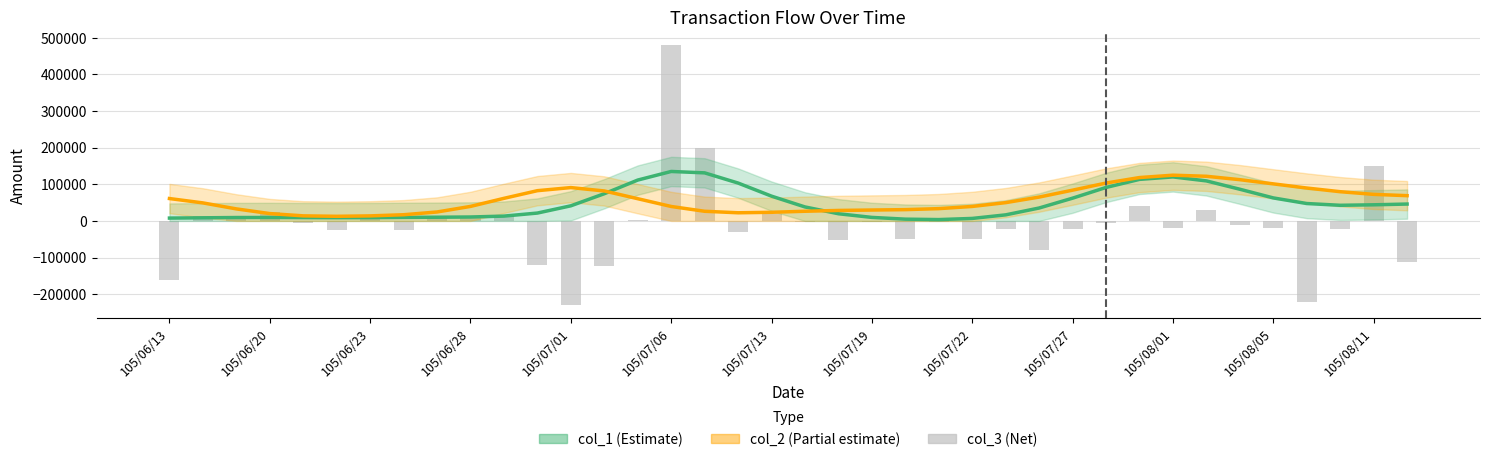

Between 105/06/28 and 31, which series saw the biggest shift?

col_2 (Partial estimate)